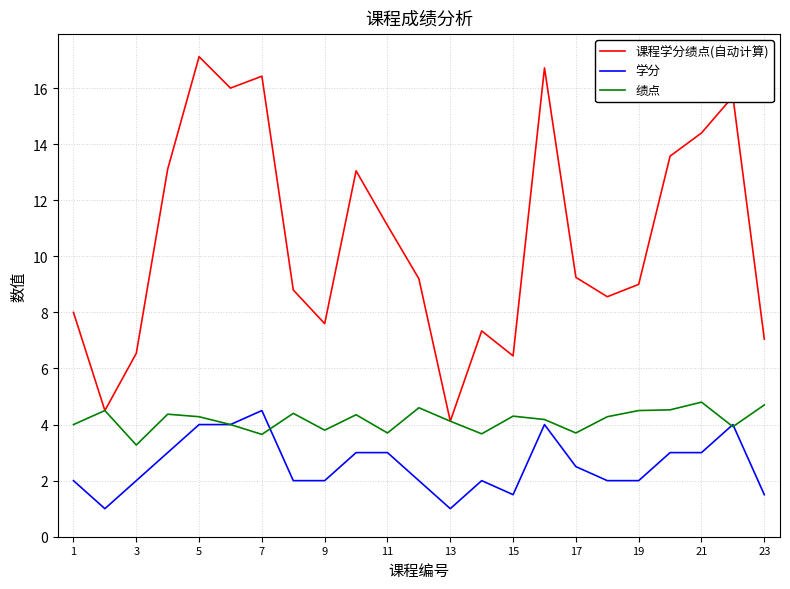

Which series has the largest range (max minus min)?

课程学分绩点(自动计算)